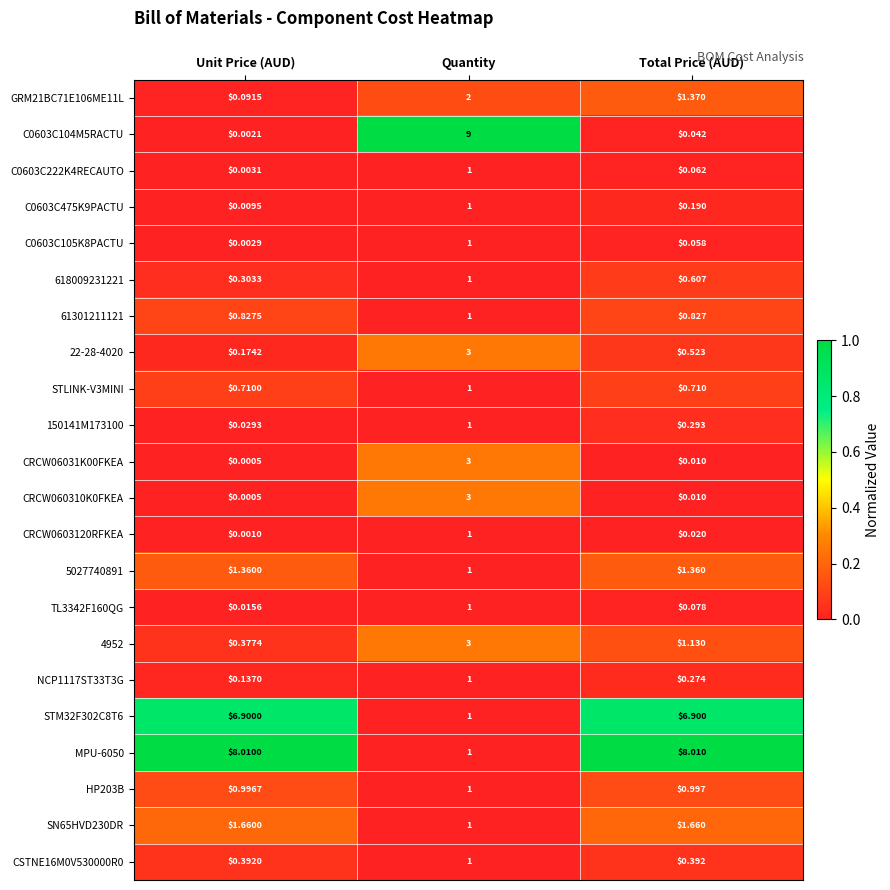

Count the number of data series in this chart.

22